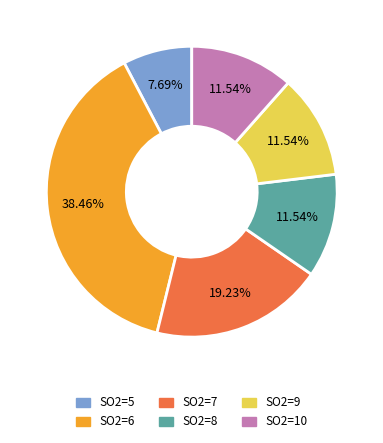

Does any single category account for the majority?

No